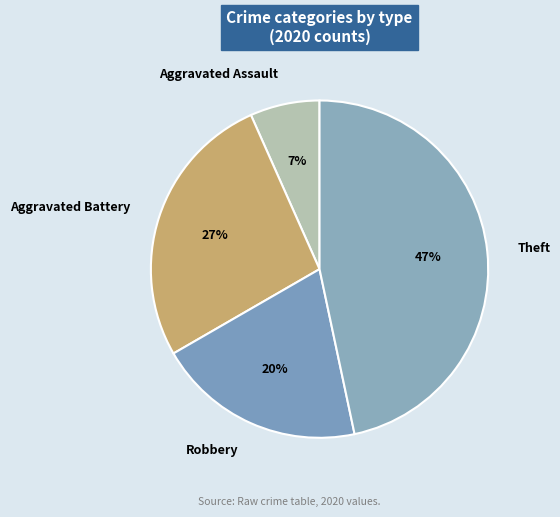

Count the number of slices in the pie.

4